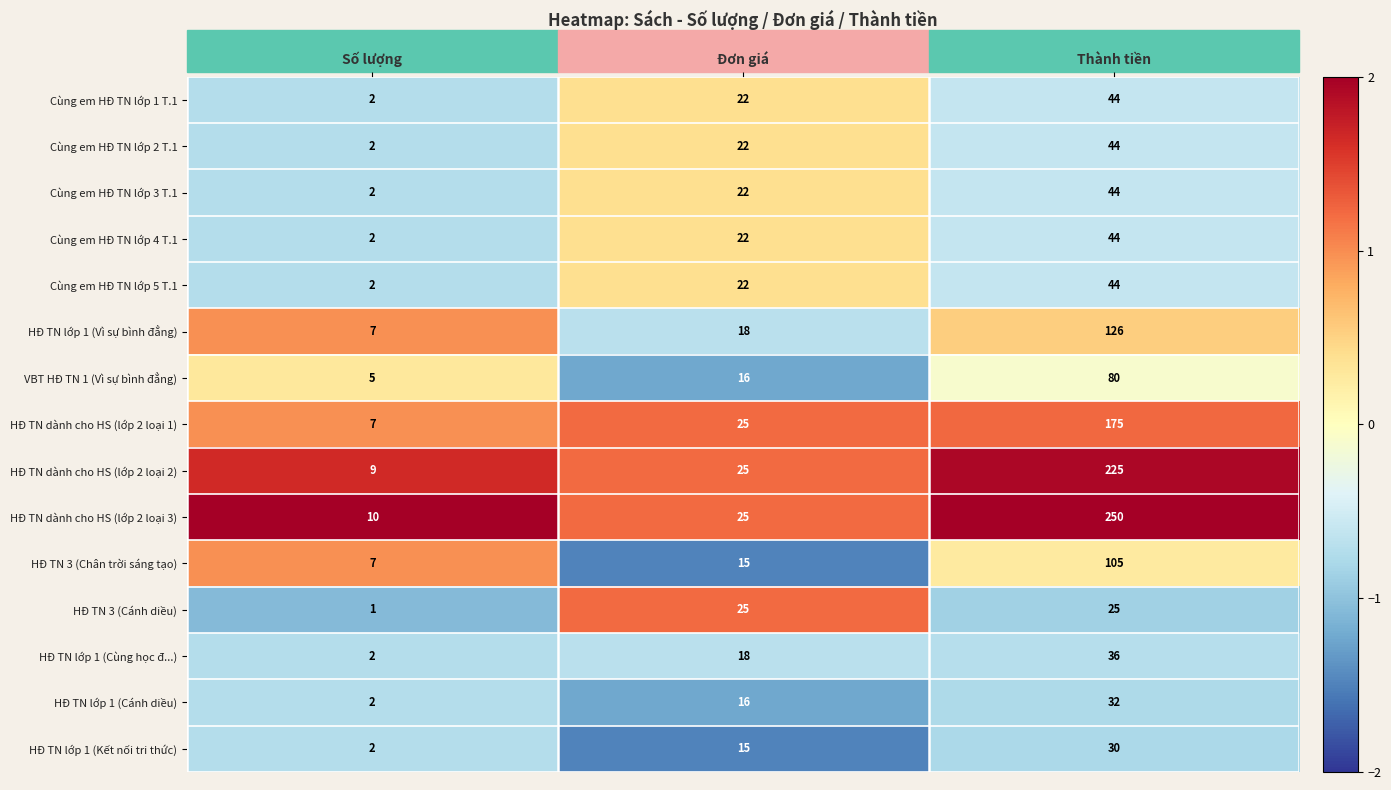

What is the spread (max minus min) of values at Đơn giá?

10